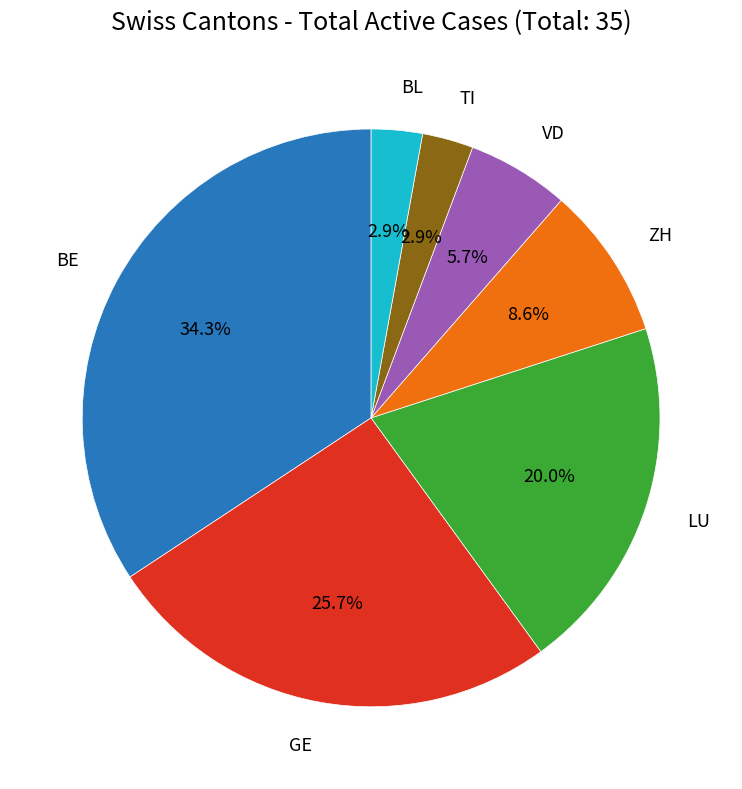

Is there any slice that represents more than half of the pie?

No